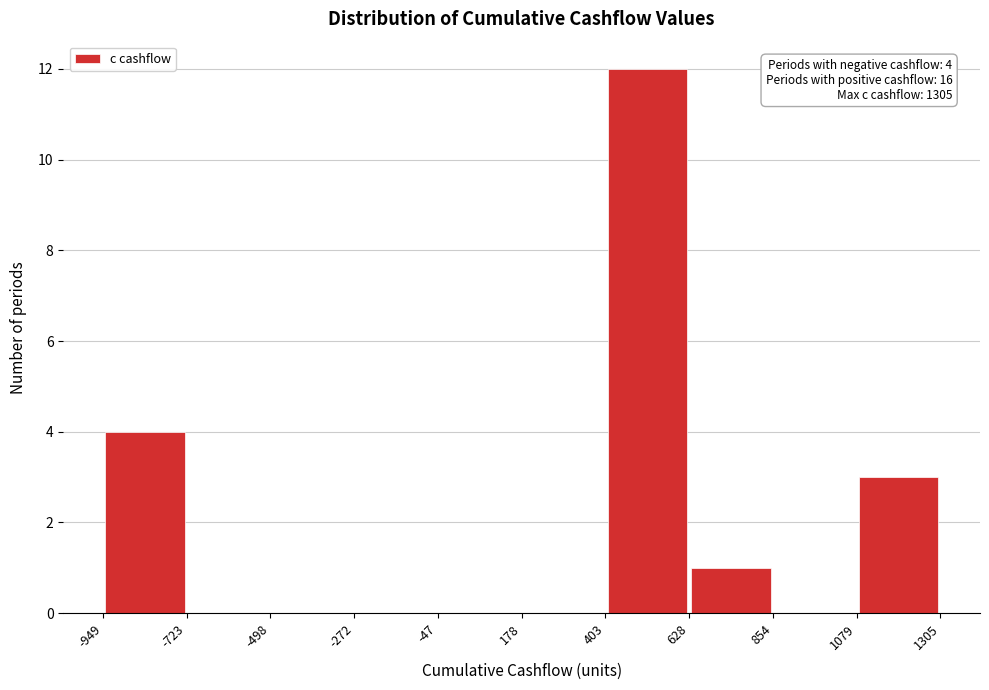

Over which range of the x-axis is the bar tallest?

403 to 628